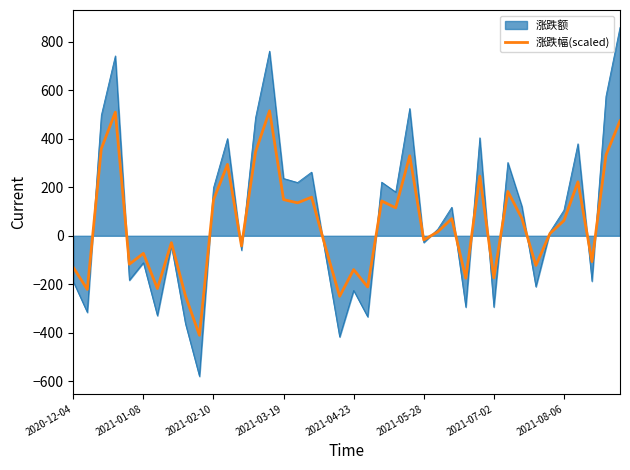

Which series has the largest range (max minus min)?

涨跌额